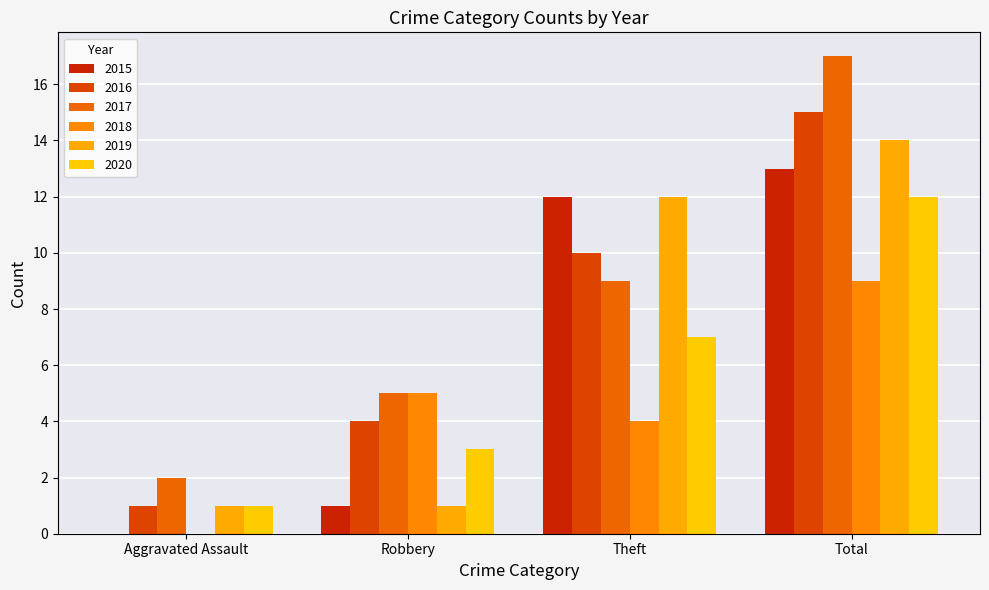

At which label does 2016 reach its peak?

Total